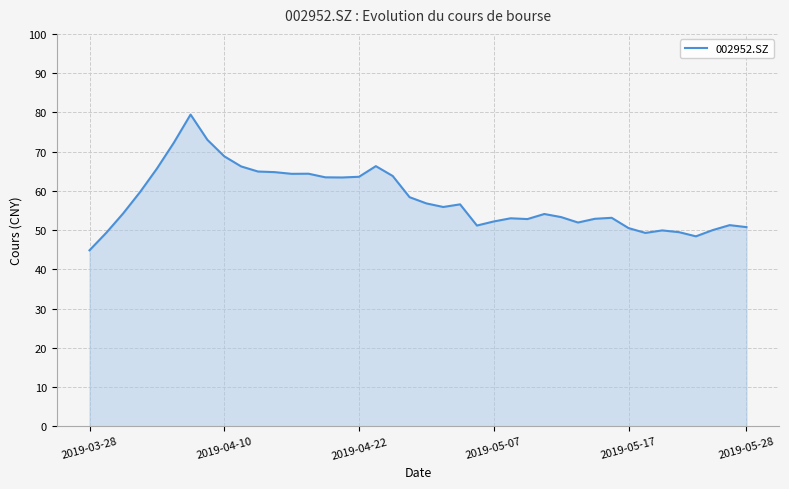

How many values are below 55?

20